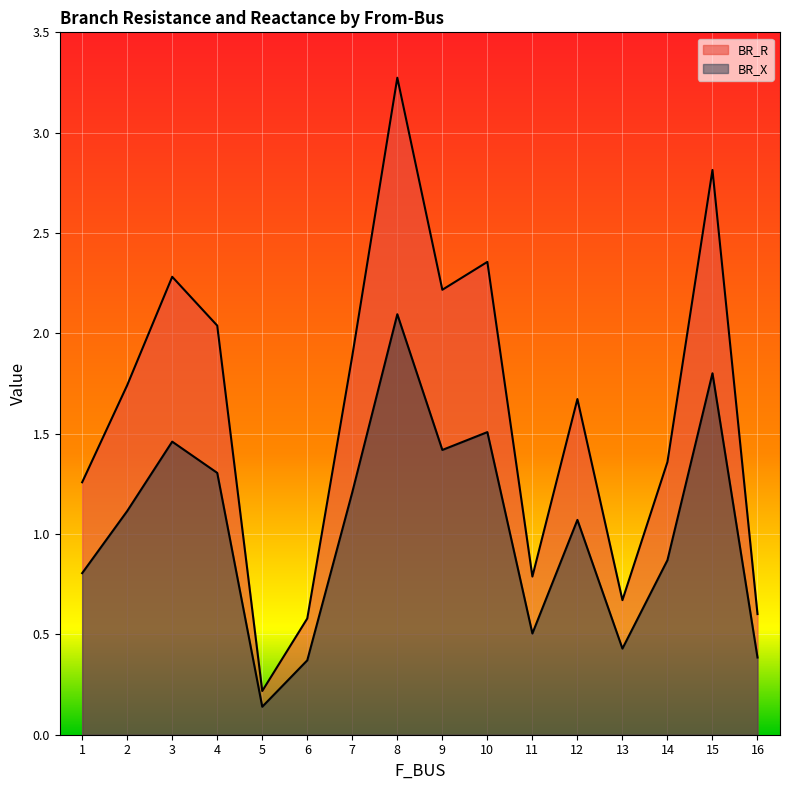

Which series has the largest total across all categories?

BR_R